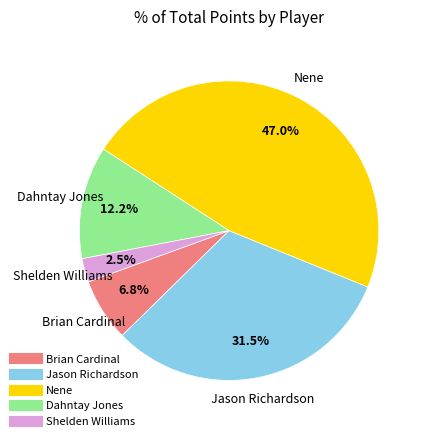

To the nearest percent, what is the average slice percentage?

20%